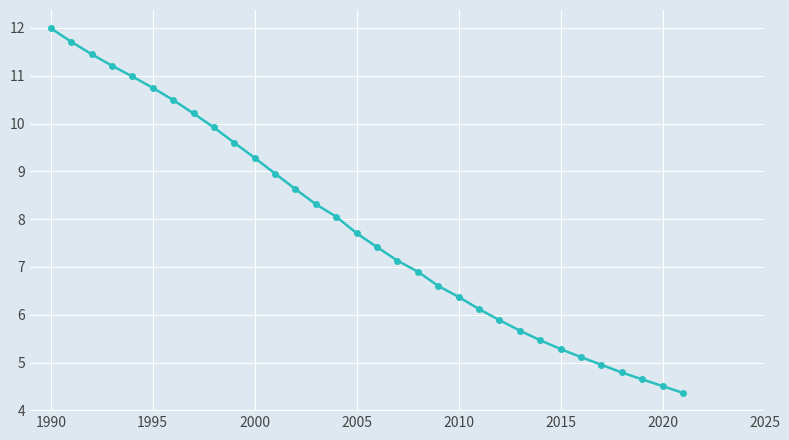

What is the difference between the maximum and minimum values?

7.6